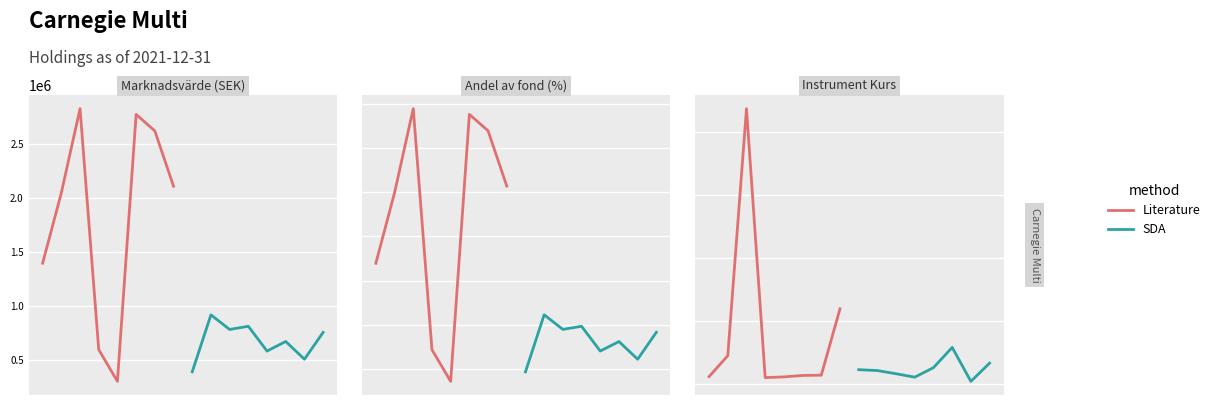

What is the difference between the second highest and second lowest values in the Literature series?

1081.1